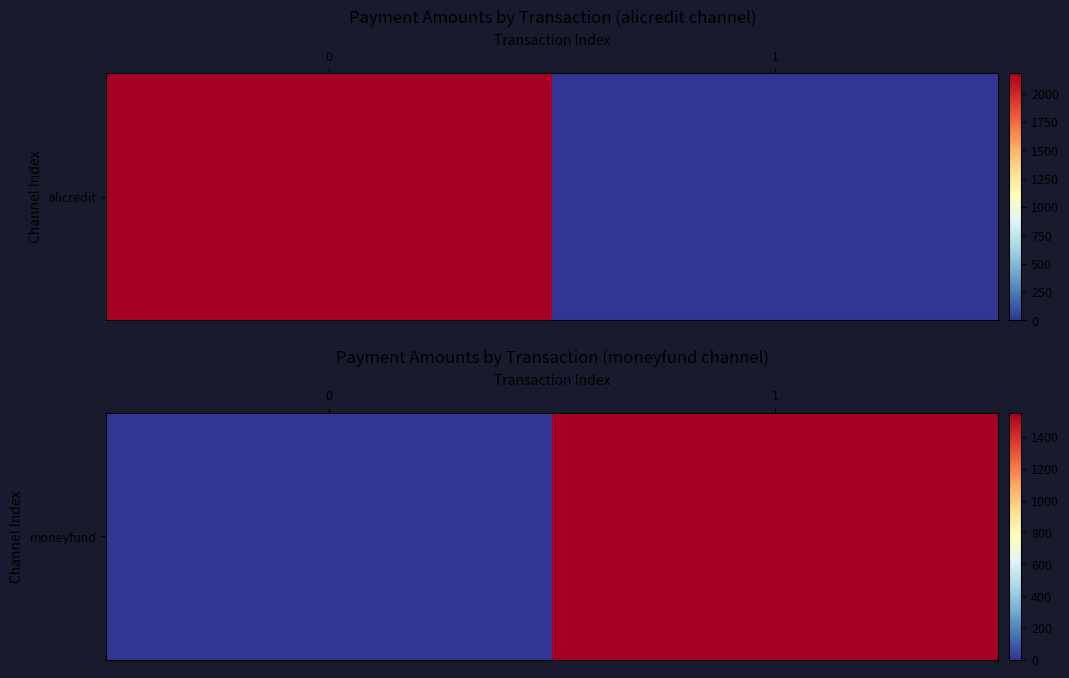

What is the sum of the values at 1 and 0?

1550